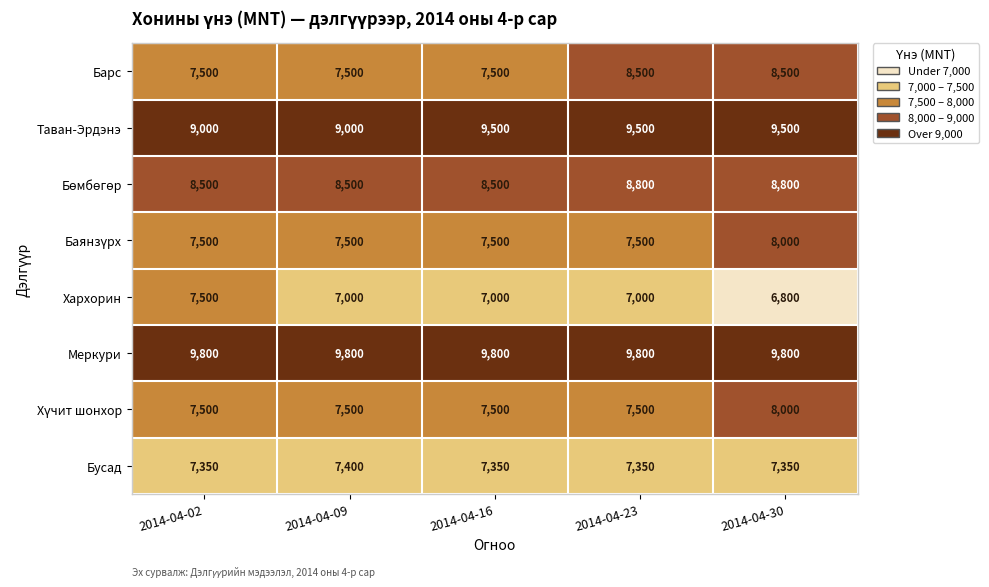

At which category is the sum across all series the highest?

2014-04-30